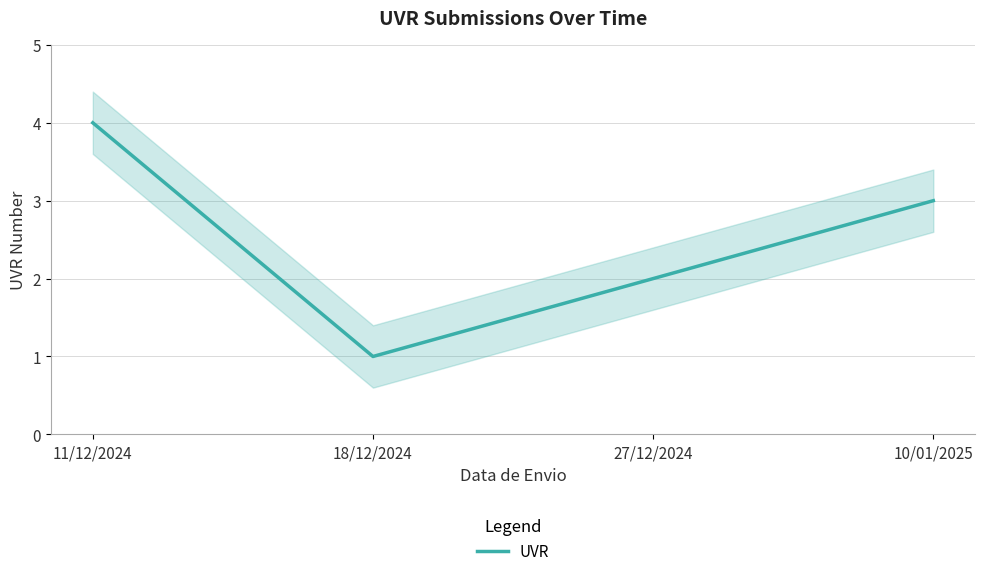

Reading right to left, list all the values displayed in this chart.

3	2	1	4